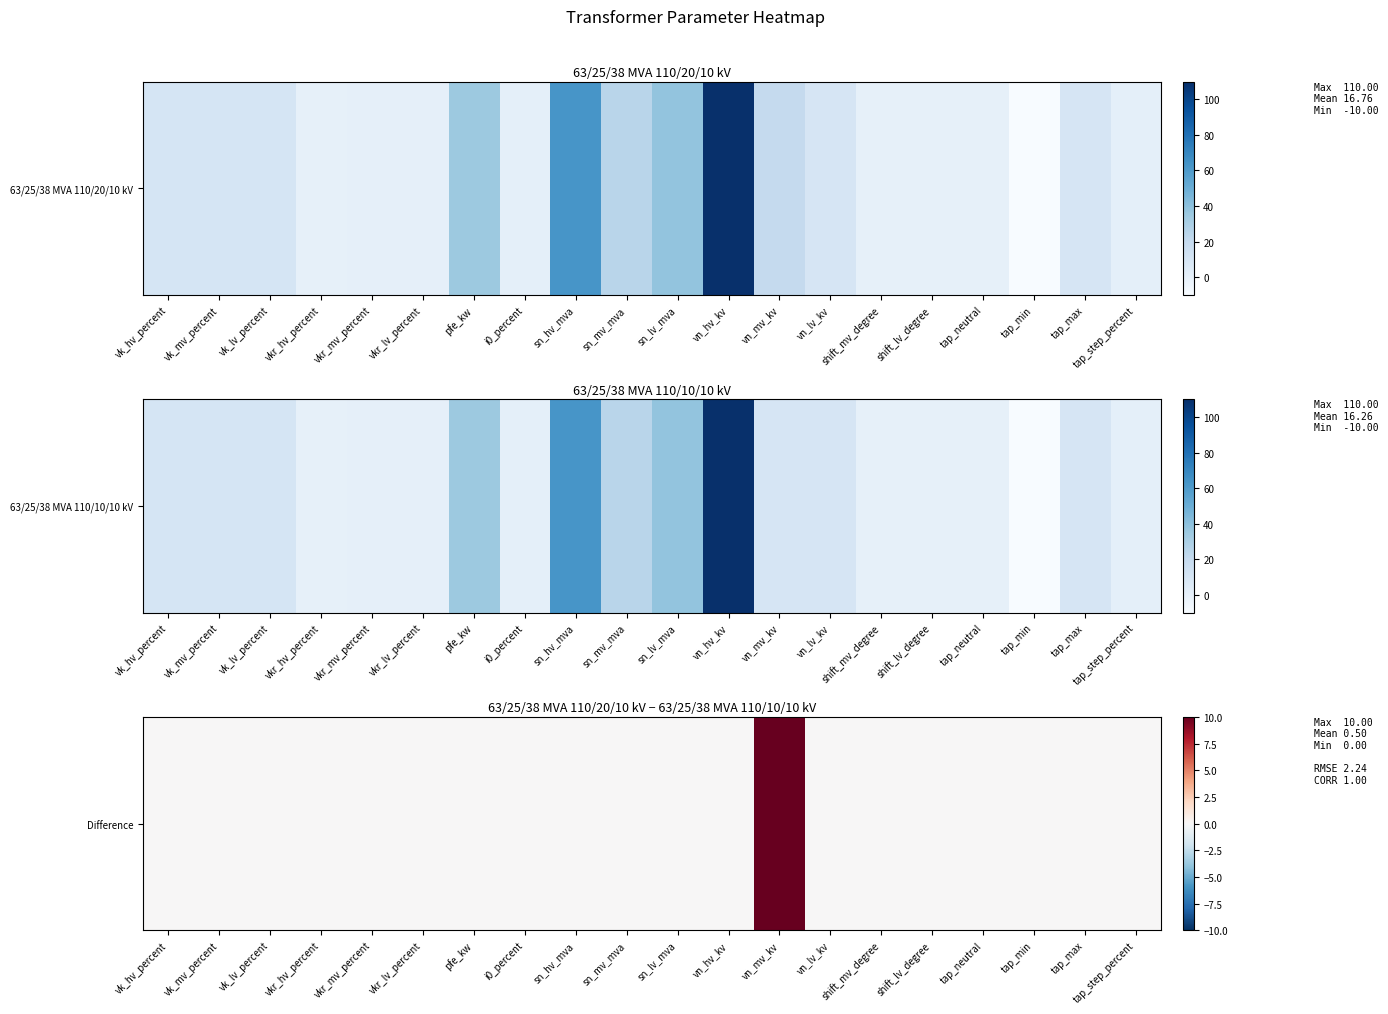

Rank the categories by value from lowest to highest.

vk_hv_percent, vk_mv_percent, vk_lv_percent, vkr_hv_percent, vkr_mv_percent, vkr_lv_percent, pfe_kw, i0_percent, sn_hv_mva, sn_mv_mva, sn_lv_mva, vn_hv_kv, vn_lv_kv, shift_mv_degree, shift_lv_degree, tap_neutral, tap_min, tap_max, tap_step_percent, vn_mv_kv